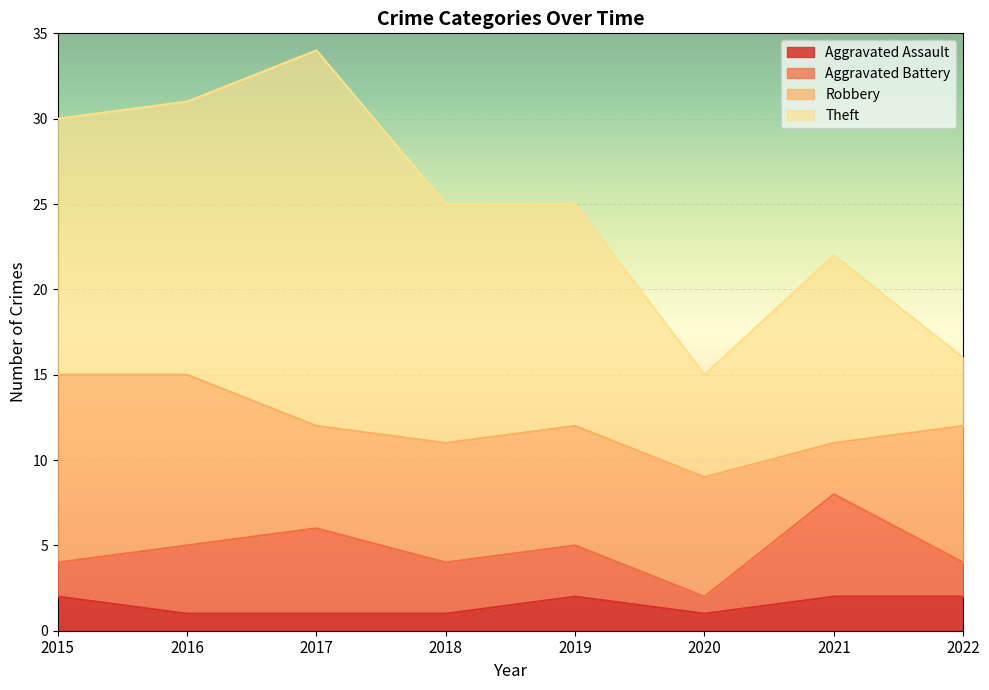

The value of Aggravated Assault at 2018 is 0. True or false?

False